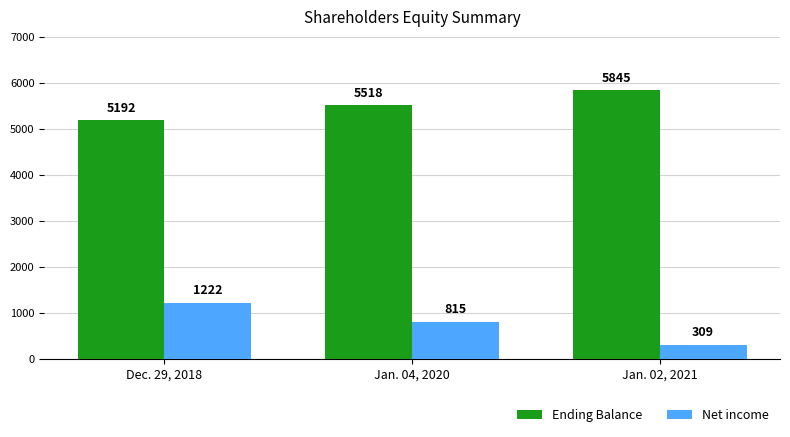

What is the value of the Net income bar at the 3rd from the left?

309